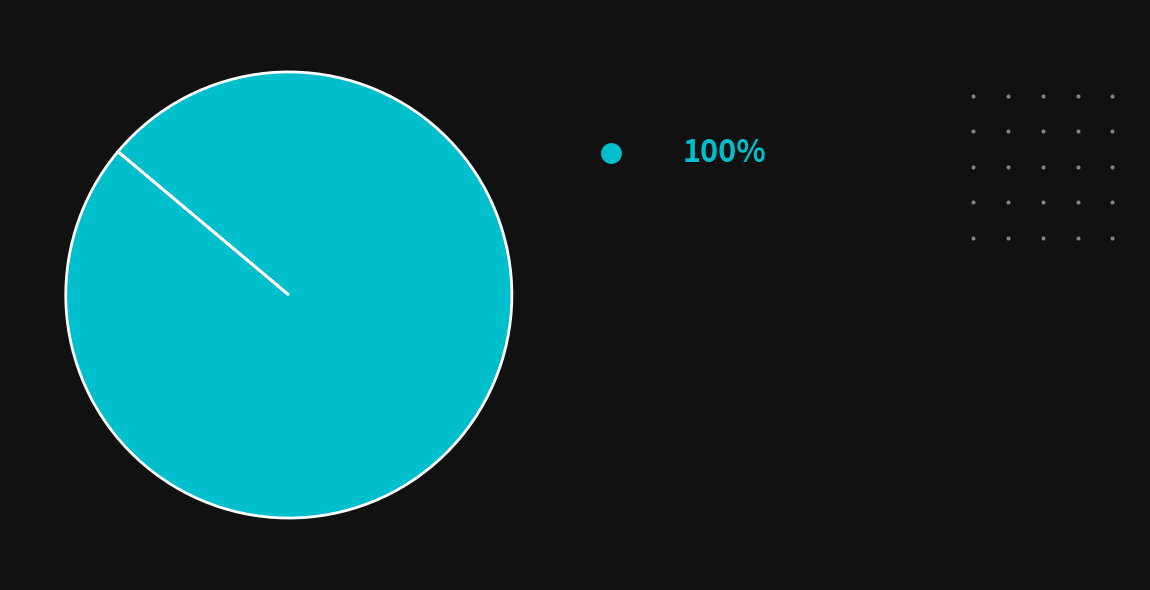

Is there any slice that represents more than half of the pie?

Yes